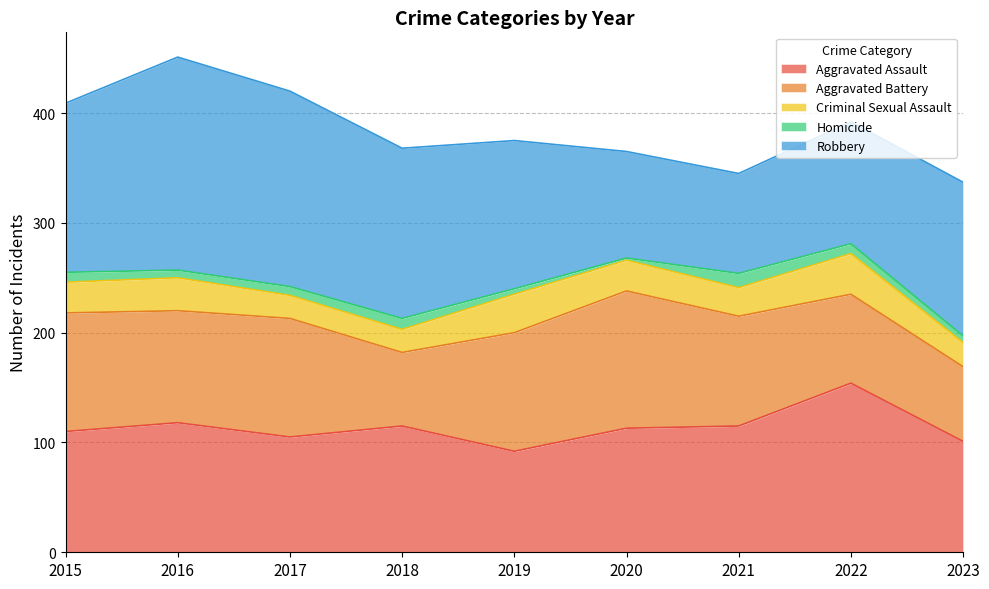

How many interior local valleys does the Aggravated Assault series have?

2